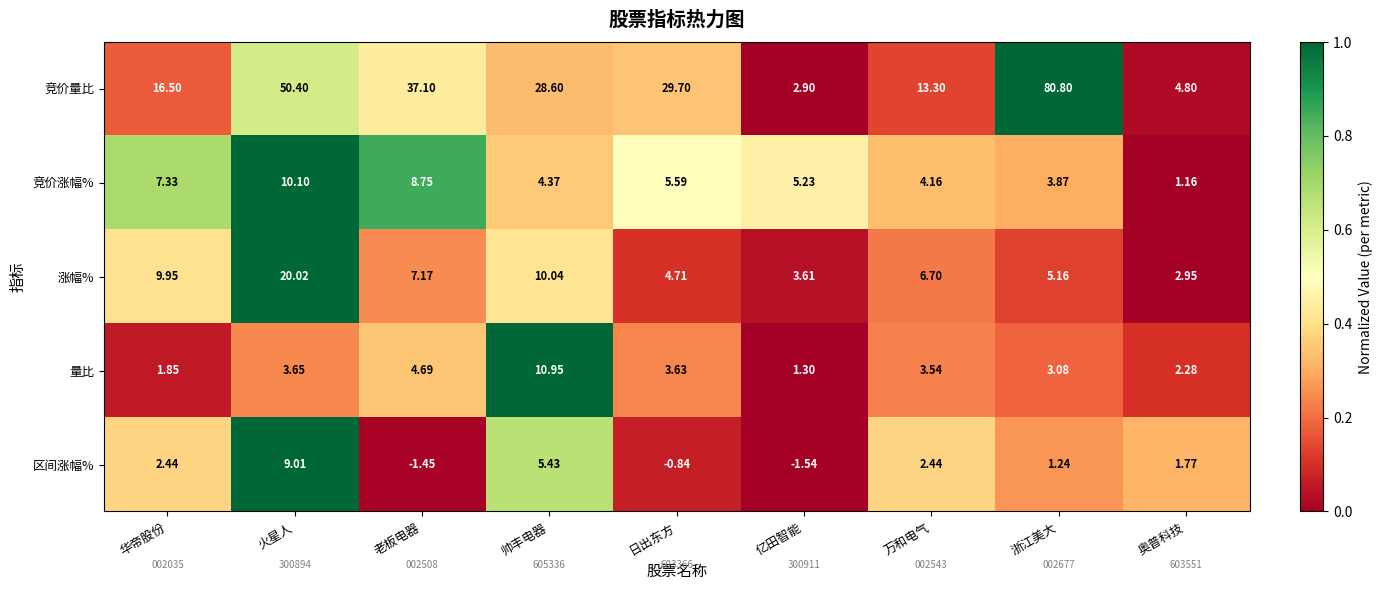

At which category is the sum across all series the highest?

浙江美大